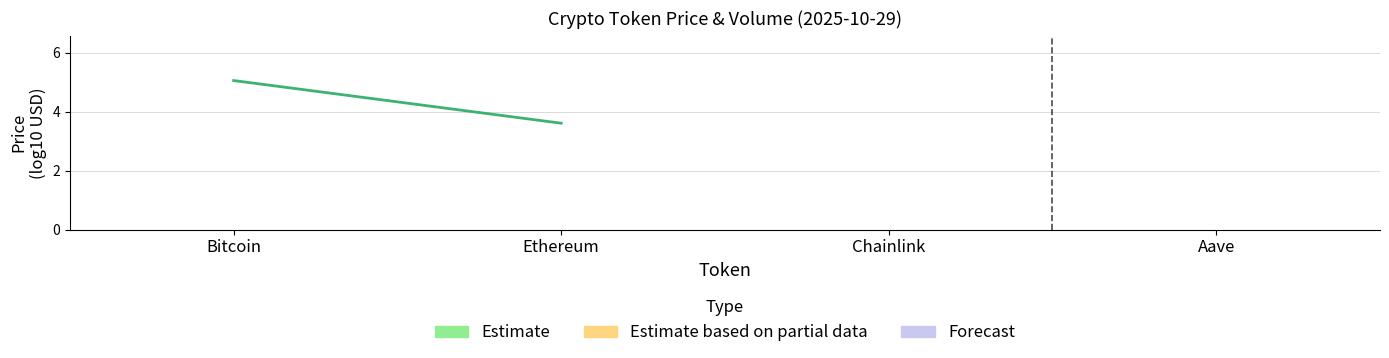

What is the change in value from Bitcoin to Ethereum?

-1.4